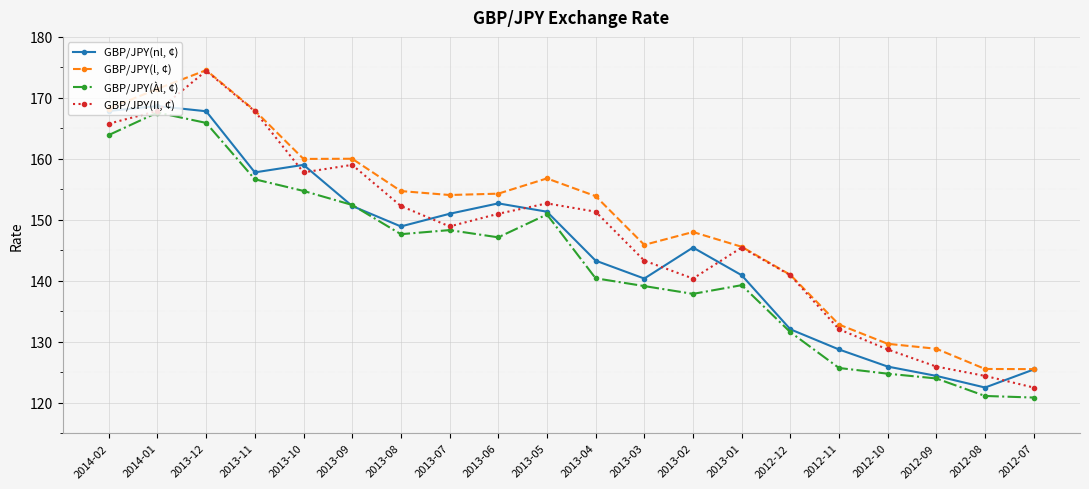

True or false: GBP/JPY(Àl, ¢) has more than 0 points higher than both neighbors.

True